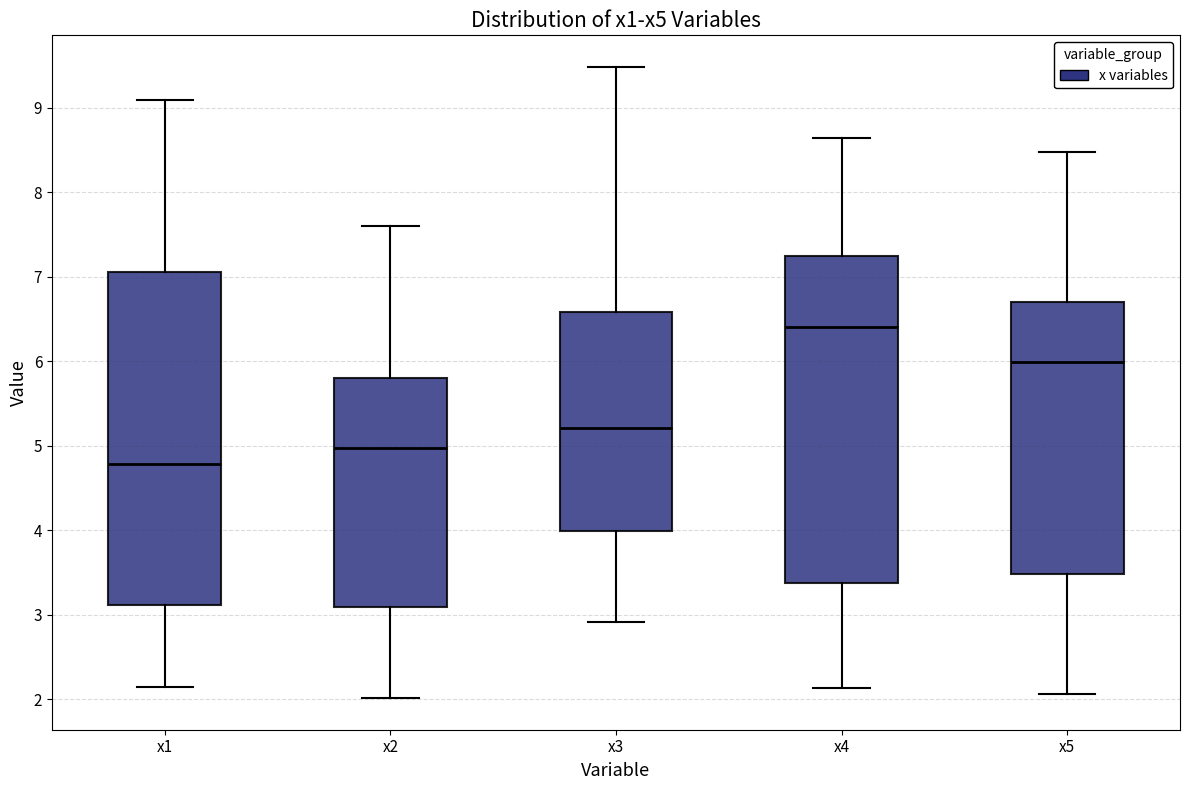

Which box has the highest median line?

x4